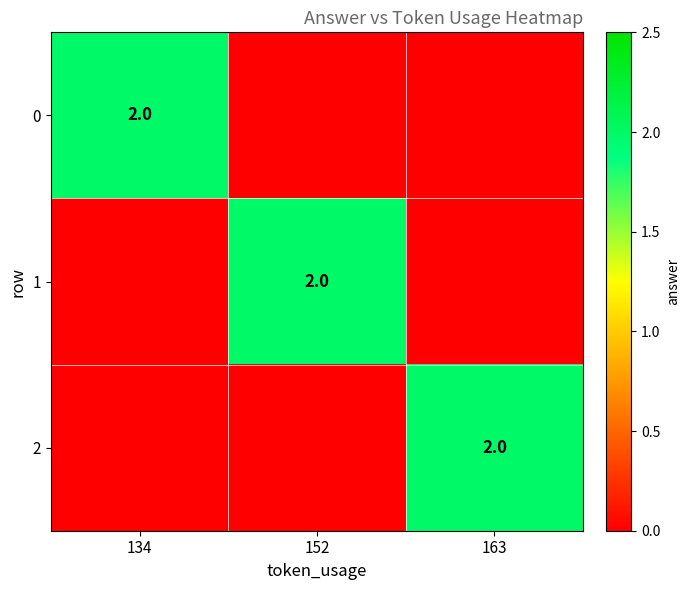

The 0 series shows 2 at 134. True or false?

True